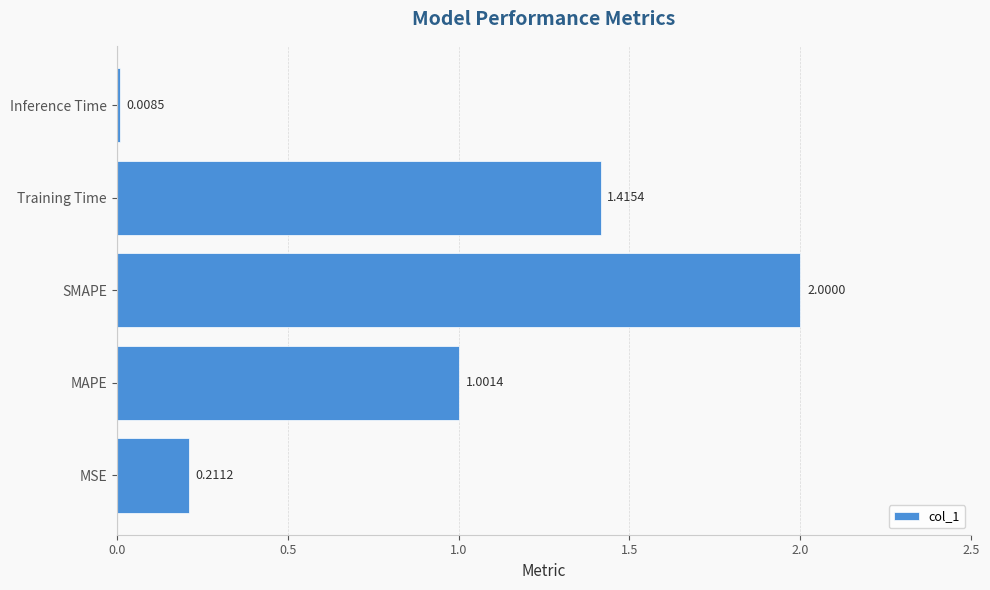

At which label is the value closest to 1?

MAPE